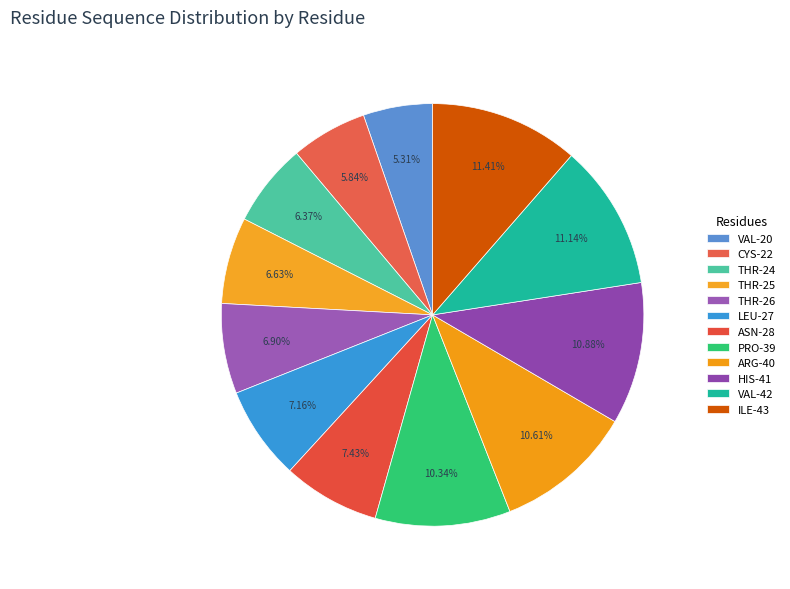

Is there any slice that represents more than half of the pie?

No